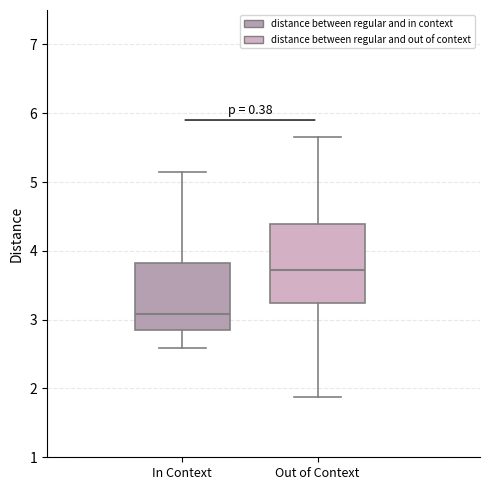

Which box is the tallest, from its lower edge to its upper edge?

Out of Context